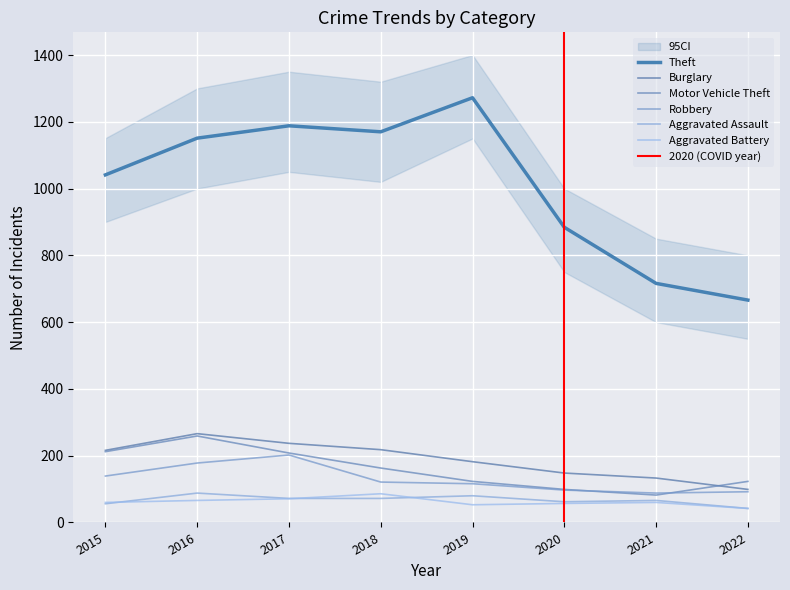

The Motor Vehicle Theft series shows 259 at 2016. True or false?

True